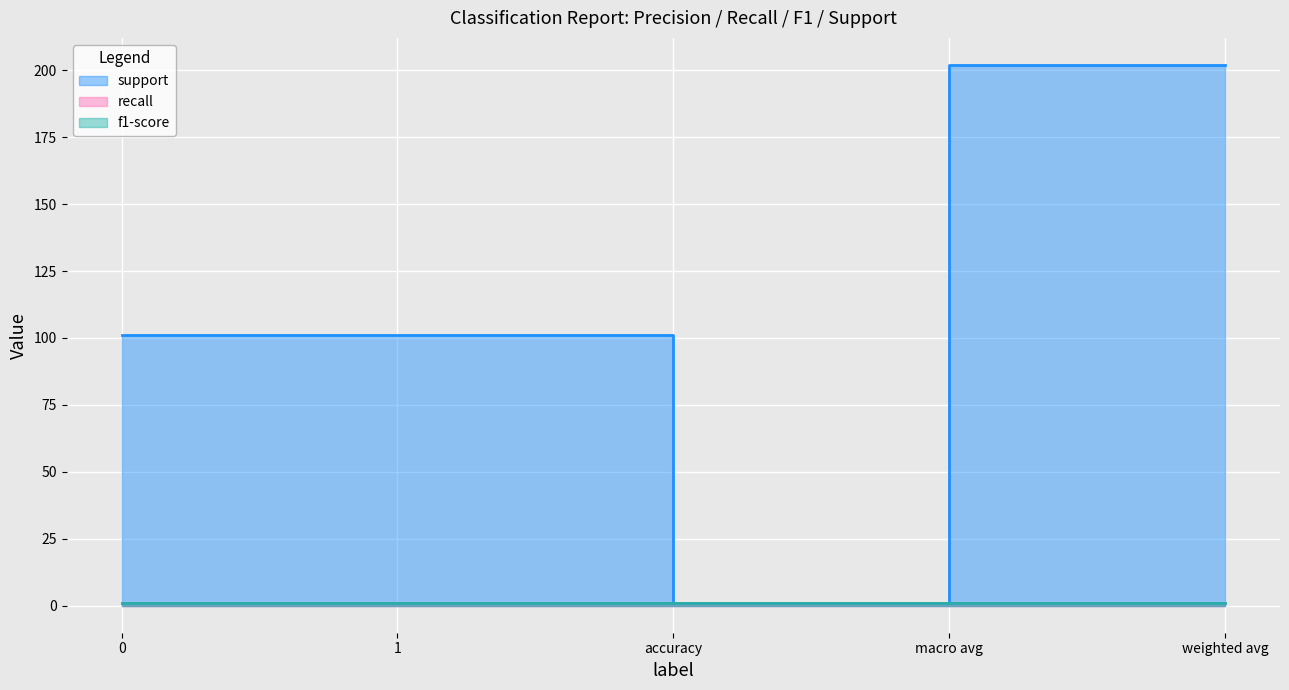

What is the difference between the highest and lowest values at 0?

100